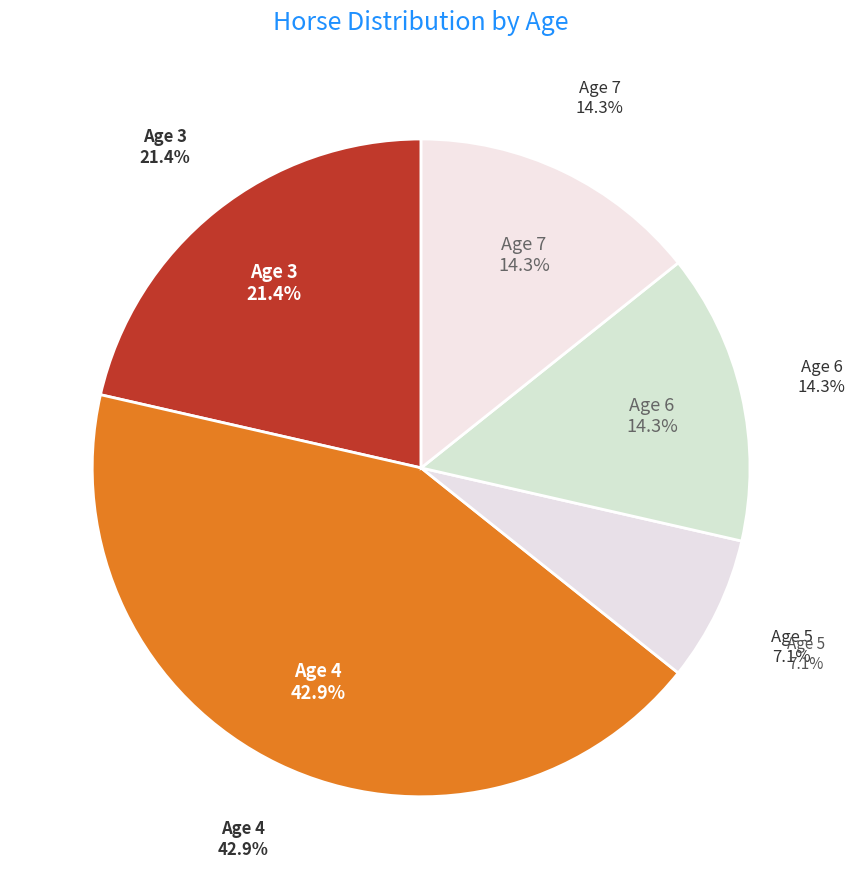

How many segments does this pie chart have?

5